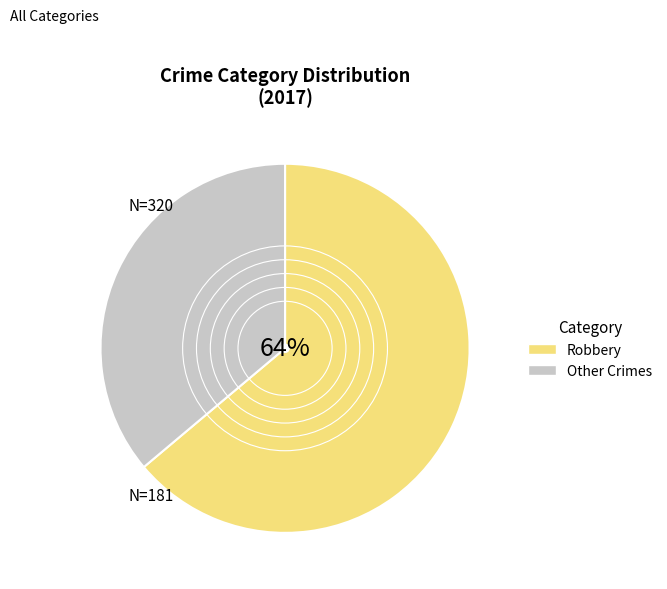

What percentage is the Robbery slice, to the nearest percent?

64%